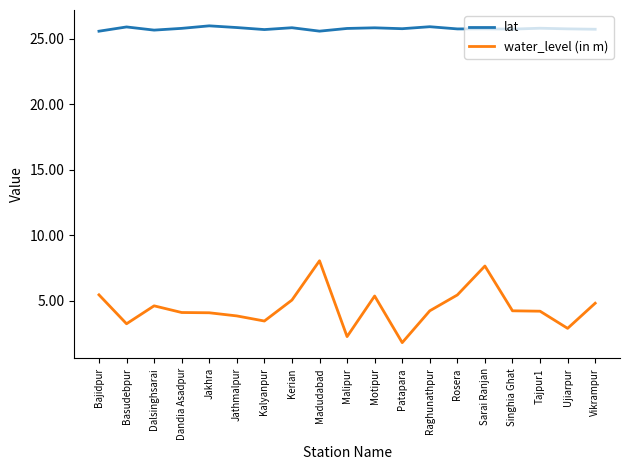

How many lines are shown in the chart?

2